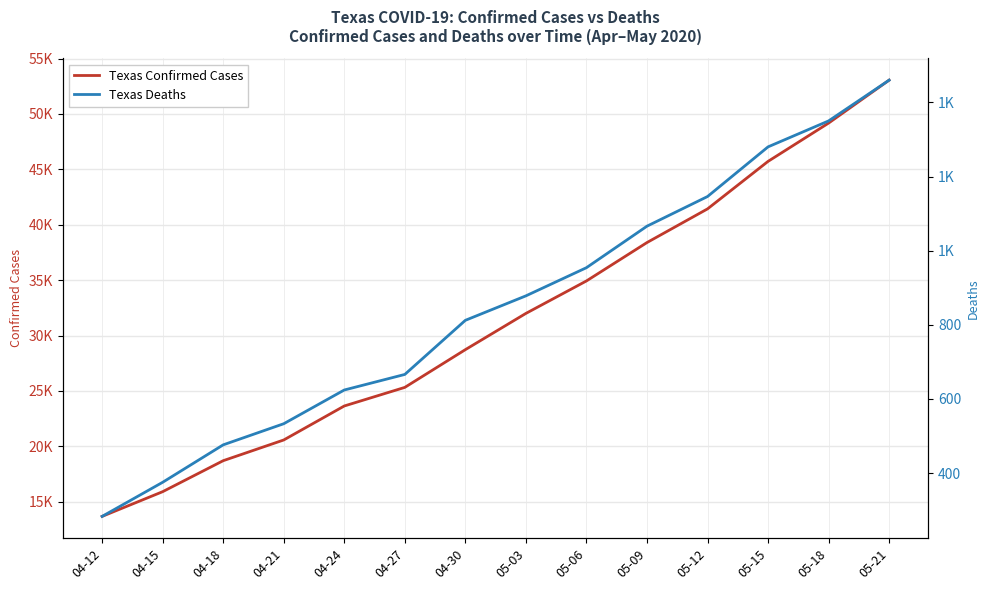

Between 04-18 and 04-24, which series saw the biggest shift?

Confirmed Cases